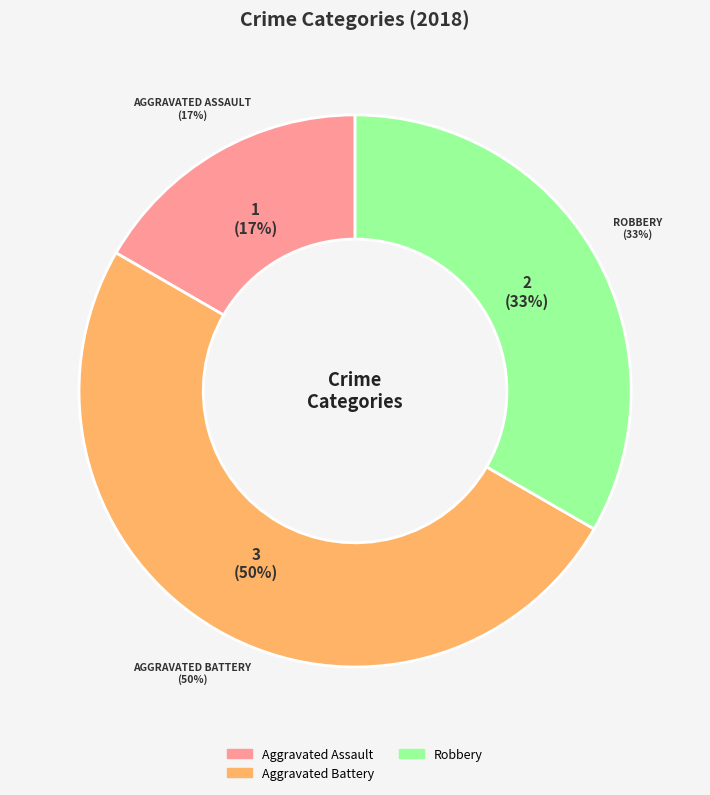

To the nearest percent, what is the combined percentage of Robbery and Aggravated Assault?

50%